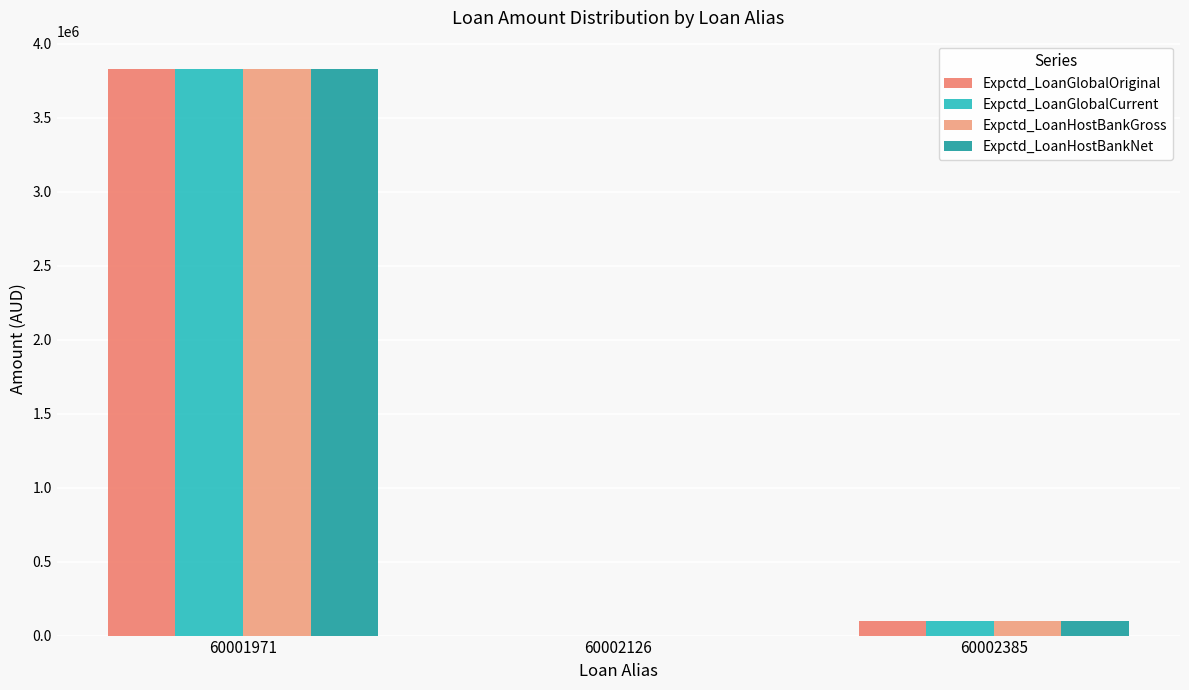

How many data points does each series have?

3